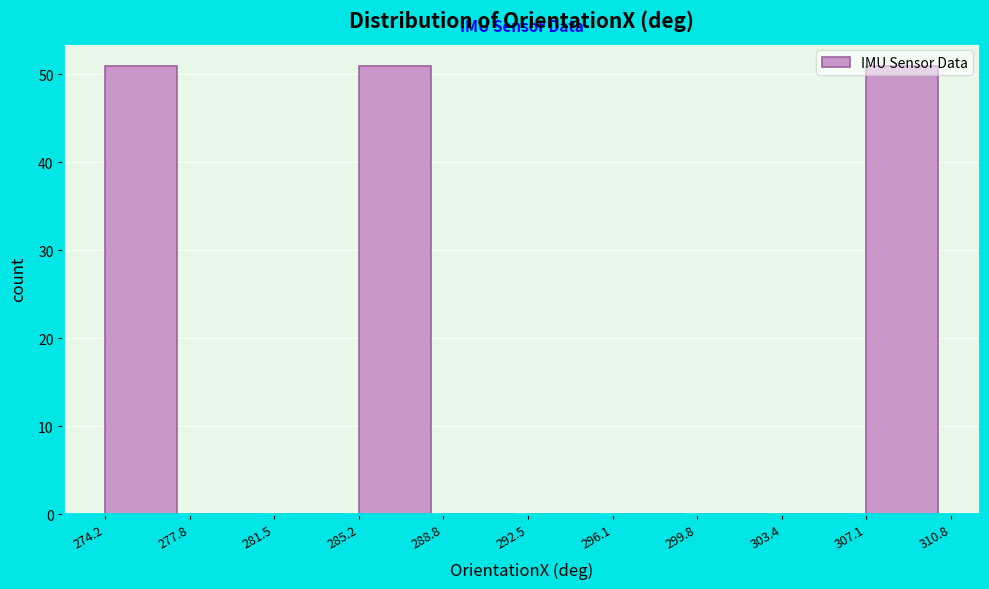

Reading left to right, transcribe this chart: for each bar, give the range it covers on the x-axis and its height. The values are not printed on the chart, so give them approximately, as read against the axis.

274.2 to 277.8: 51
277.8 to 281.5: 0
281.5 to 285.2: 0
285.2 to 288.8: 51
288.8 to 292.5: 0
292.5 to 296.1: 0
296.1 to 299.8: 0
299.8 to 303.4: 0
303.4 to 307.1: 0
307.1 to 310.8: 51